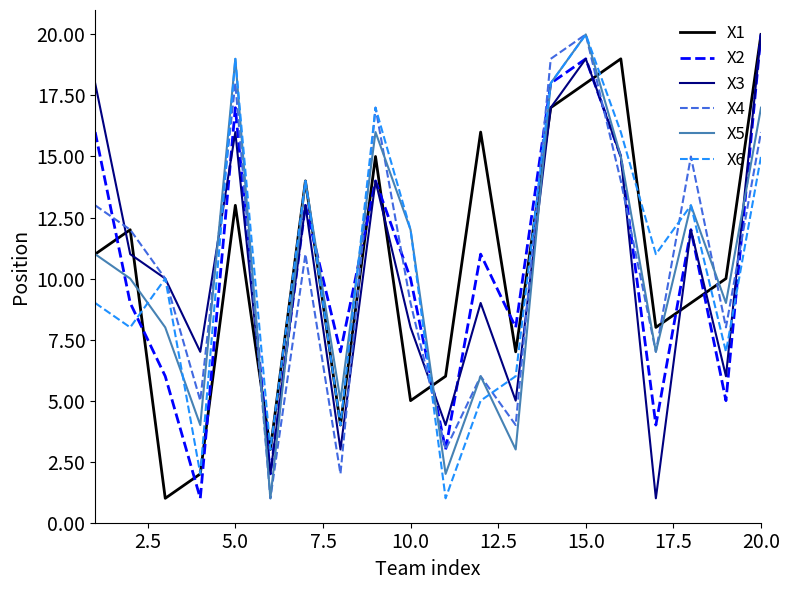

What is the greatest value displayed?

20